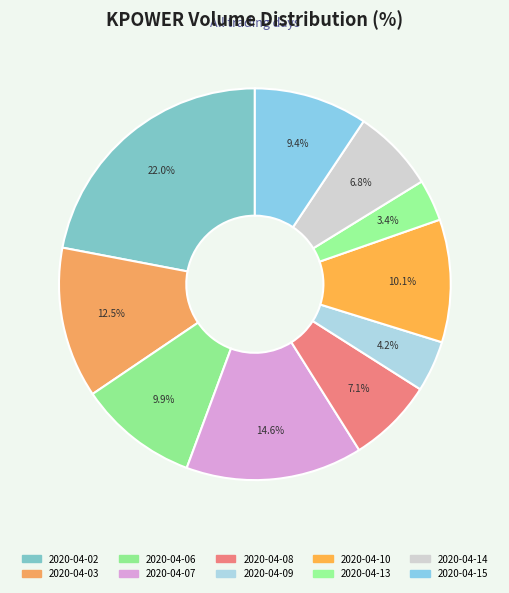

Rank the categories by value from highest to lowest.

2020-04-02, 2020-04-07, 2020-04-03, 2020-04-10, 2020-04-06, 2020-04-15, 2020-04-08, 2020-04-14, 2020-04-09, 2020-04-13